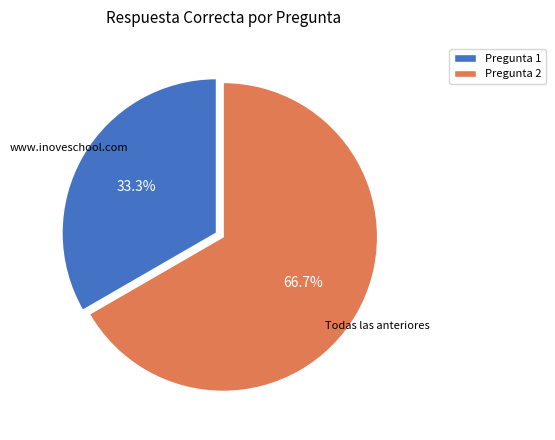

Which slice represents more than half of the pie?

Pregunta 2